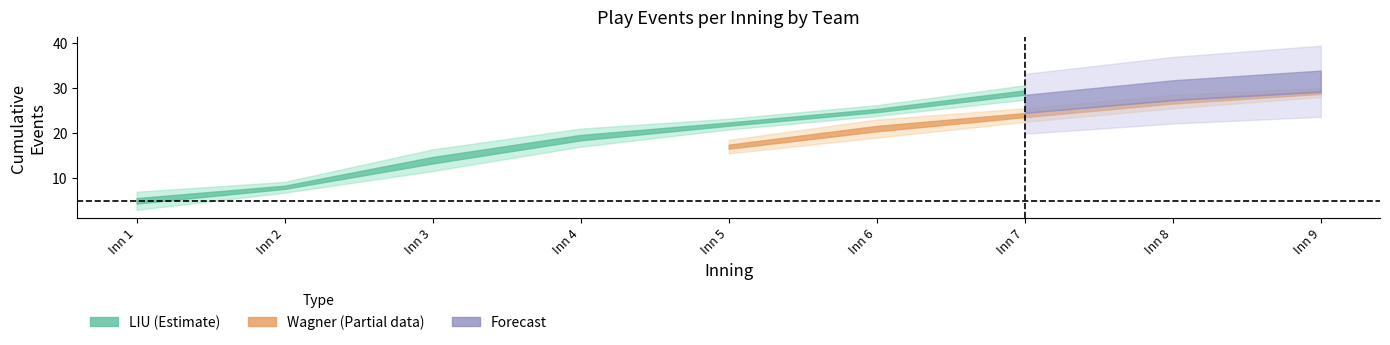

Is it true that Wagner_events equals 2 at 6?

False